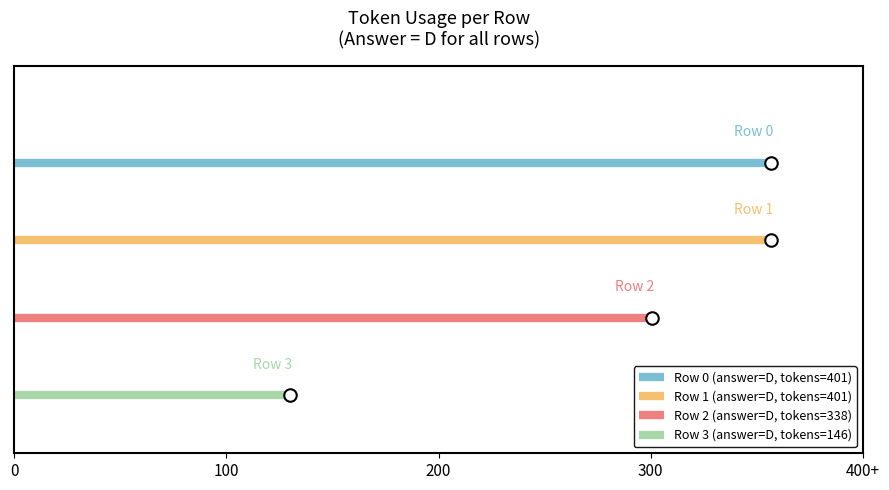

What are all the series names shown in the legend?

Row 0 (answer=D, tokens=401), Row 1 (answer=D, tokens=401), Row 2 (answer=D, tokens=338), Row 3 (answer=D, tokens=146)